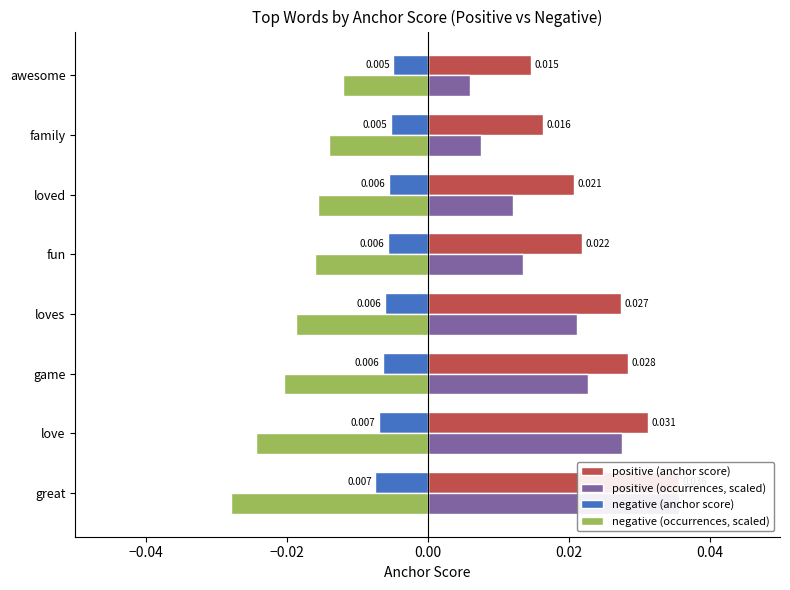

What are all the series names shown in the legend?

positive (anchor score), positive (occurrences, scaled), negative (anchor score), negative (occurrences, scaled)